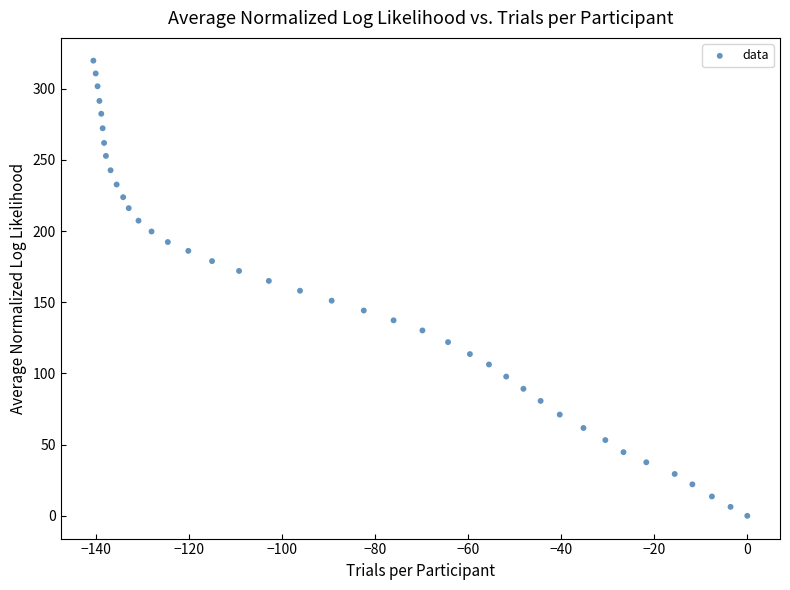

What is the range of Y values (max minus min)?

319.7